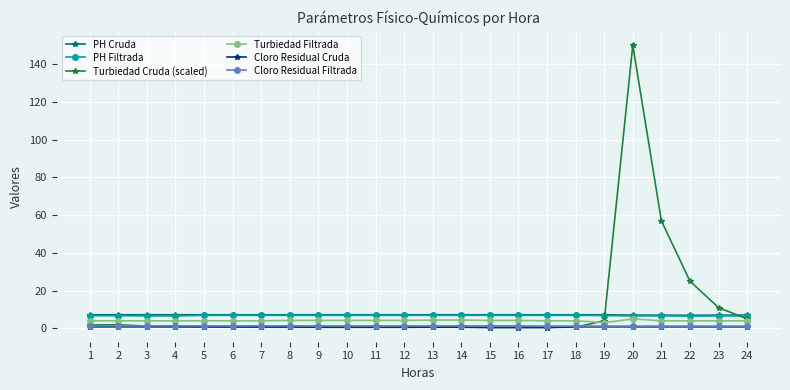

Which series has the largest range (max minus min)?

Turbiedad Cruda (scaled)